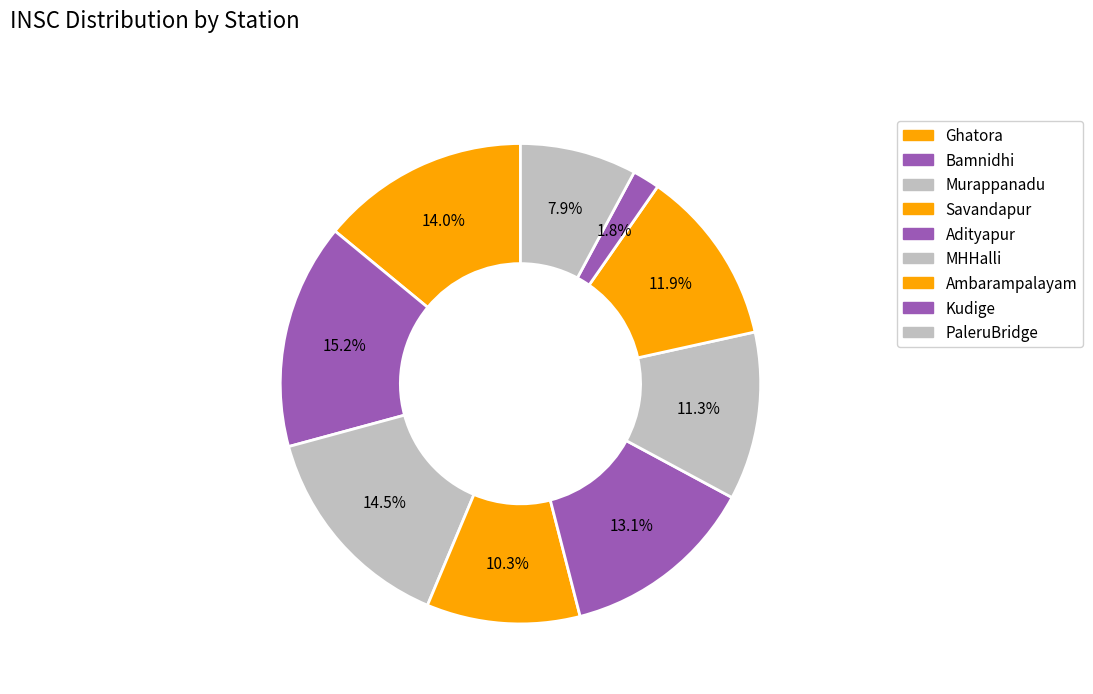

To the nearest percent, what is the average slice percentage?

11%